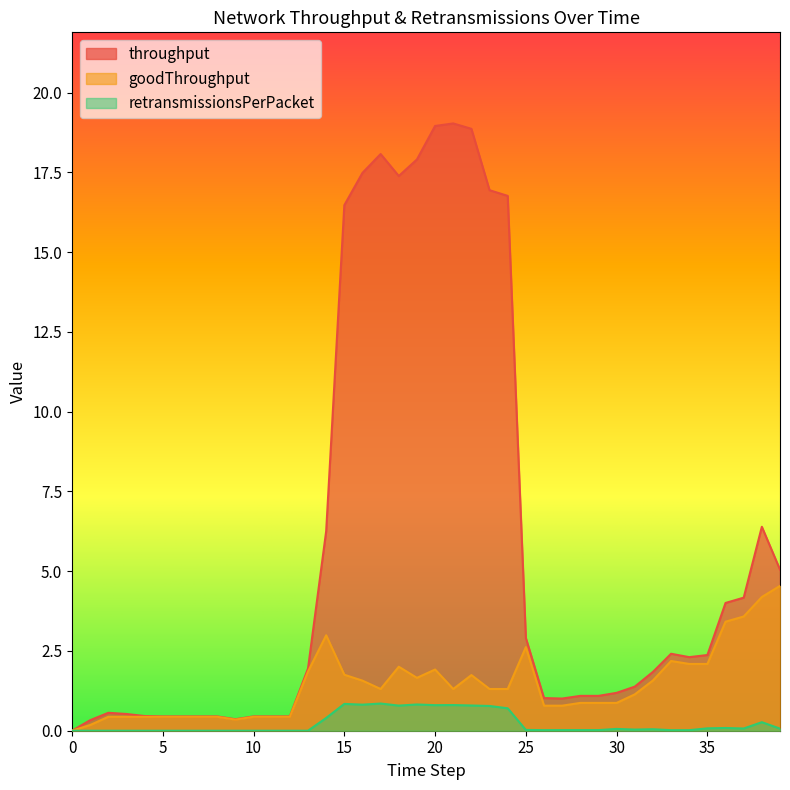

Count the number of data series in this chart.

3